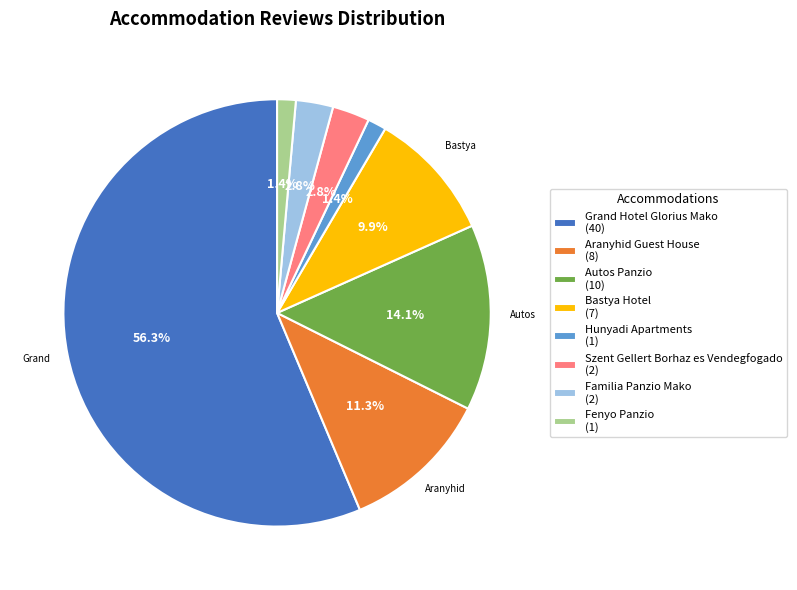

Count the number of slices in the pie.

8